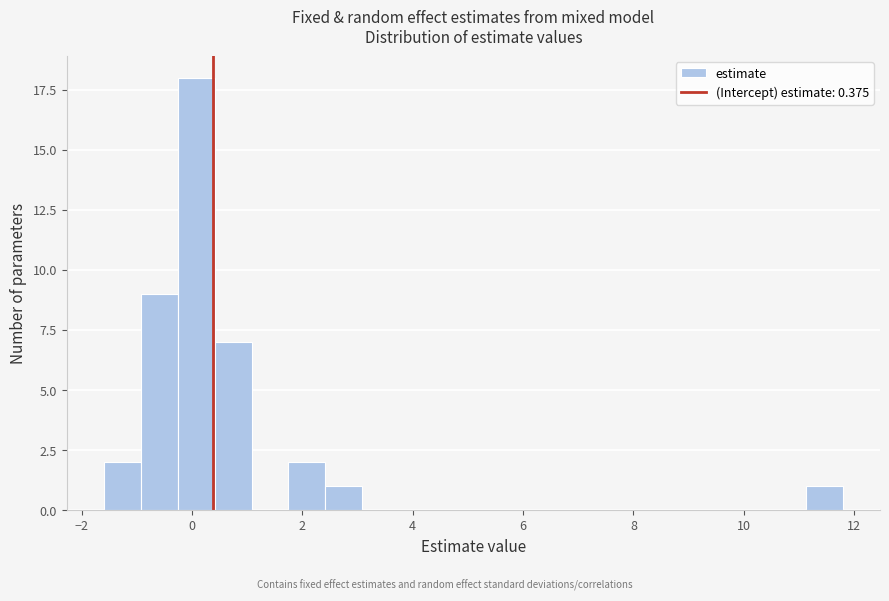

Read against the x-axis, roughly where is the centre of the tallest bar?

0.0